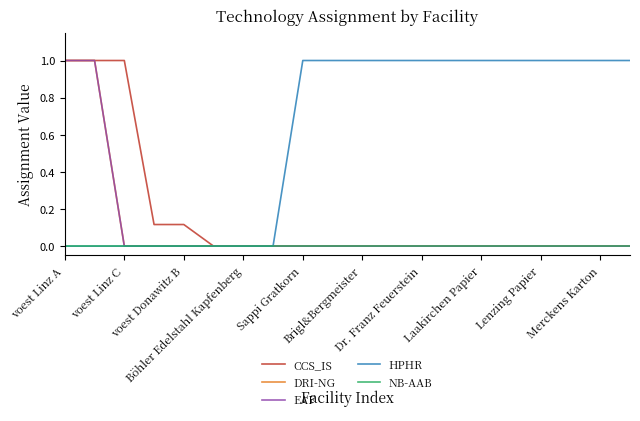

How many lines are shown in the chart?

5